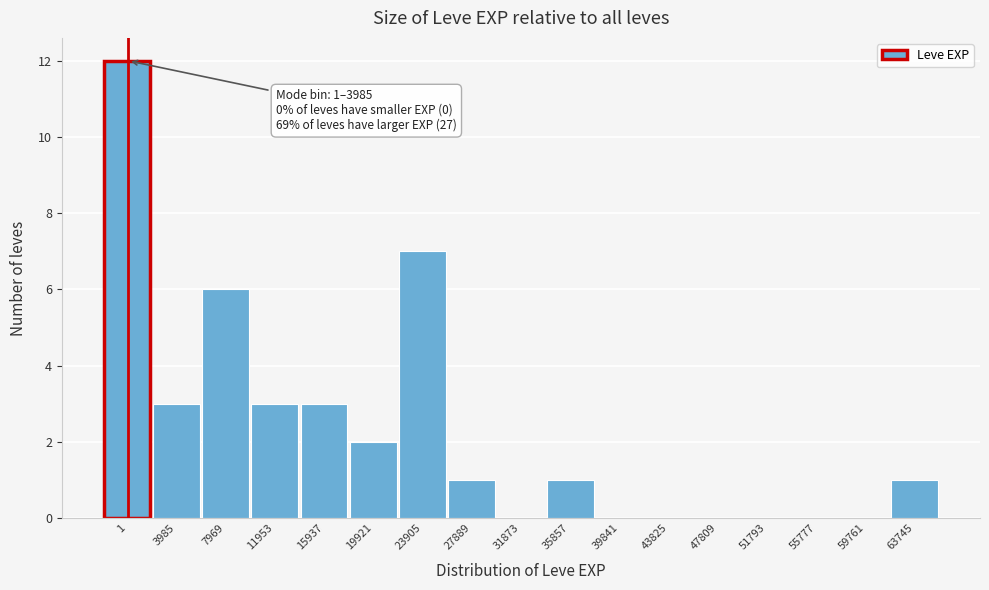

Reading left to right, extract all data points from this chart.

1=12	3985=3	7969=6	11953=3	15937=3	19921=2	23905=7	27889=1	31873=0	35857=1	39841=0	43825=0	47809=0	51793=0	55777=0	59761=0	63745=1